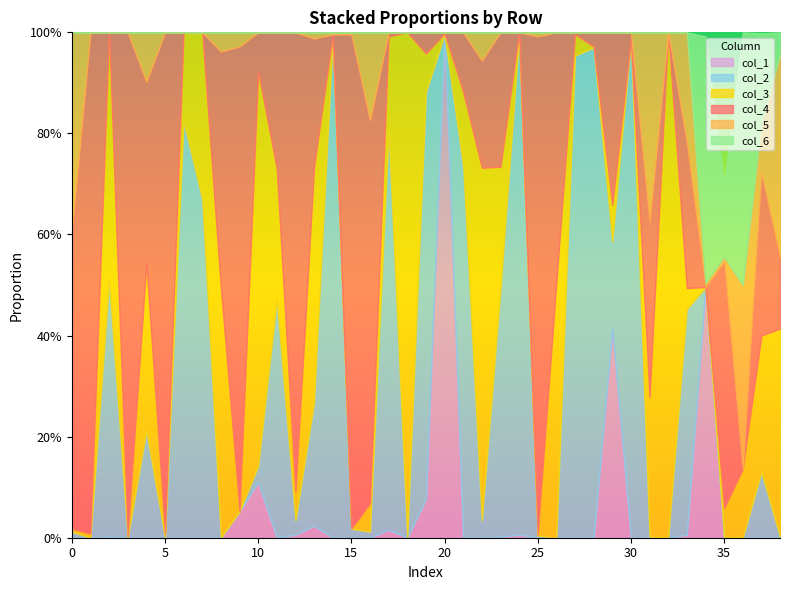

Is the value of col_2 at 15 greater than the value of col_5 at 32?

Yes